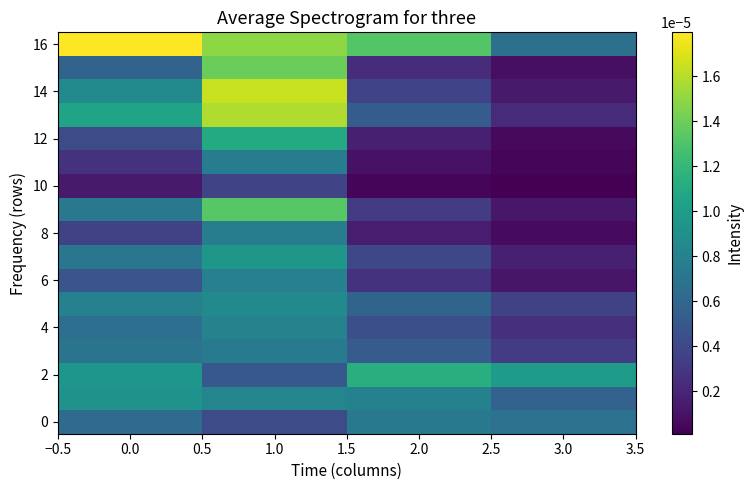

At how many categories does at least one series exceed 0?

4